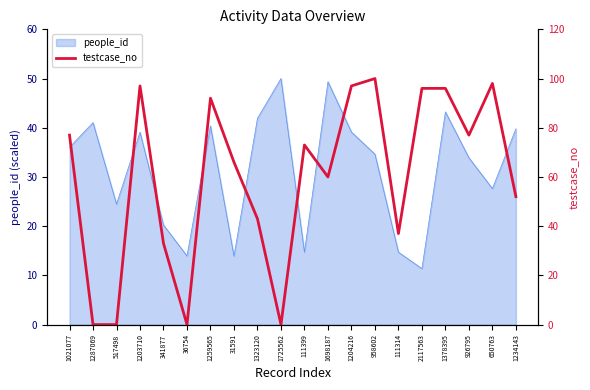

What is the maximum value shown in the chart?

100